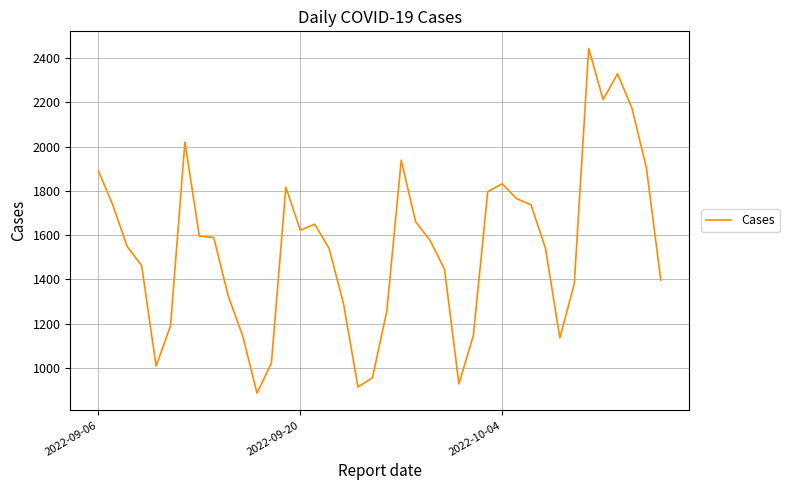

What is the difference between the maximum and minimum values?

1559